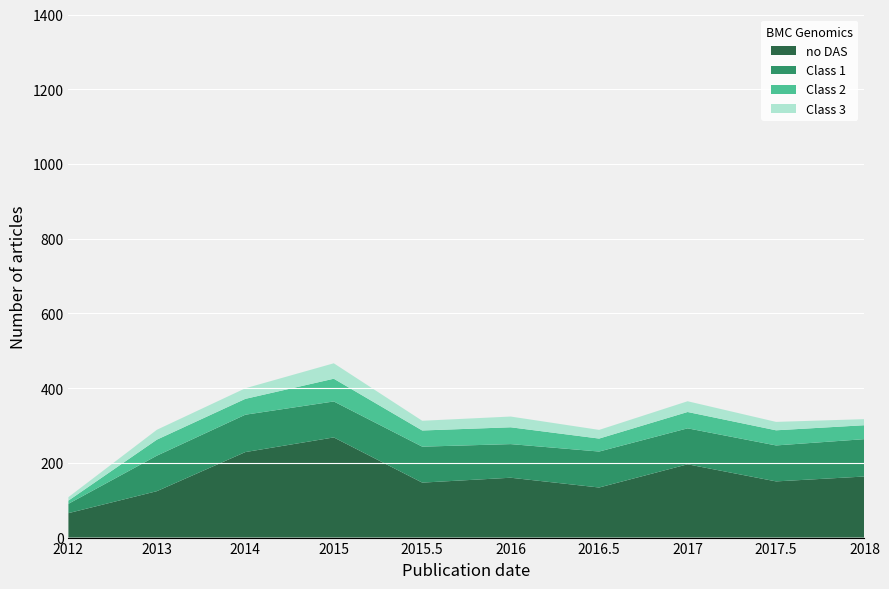

What value does the no DAS series have at 2016?

160.2